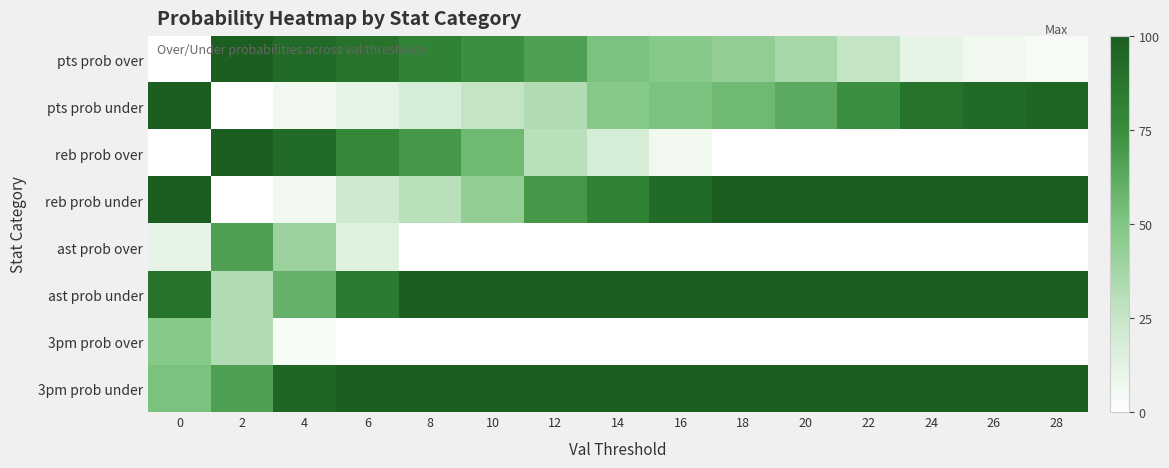

Reading left to right, transcribe all the data shown in this chart.

pts prob over: 0=0	2=100	4=93	6=89	8=81	10=74	12=67	14=52	16=48	18=44	20=37	22=26	24=11	26=7	28=4
pts prob under: 0=100	2=0	4=7	6=11	8=19	10=26	12=33	14=48	16=52	18=56	20=63	22=74	24=89	26=93	28=96
reb prob over: 0=0	2=100	4=93	6=78	8=70	10=56	12=30	14=19	16=7	18=0	20=0	22=0	24=0	26=0	28=0
reb prob under: 0=100	2=0	4=7	6=22	8=30	10=44	12=70	14=81	16=93	18=100	20=100	22=100	24=100	26=100	28=100
ast prob over: 0=11	2=67	4=41	6=15	8=0	10=0	12=0	14=0	16=0	18=0	20=0	22=0	24=0	26=0	28=0
ast prob under: 0=89	2=33	4=59	6=85	8=100	10=100	12=100	14=100	16=100	18=100	20=100	22=100	24=100	26=100	28=100
3pm prob over: 0=48	2=33	4=4	6=0	8=0	10=0	12=0	14=0	16=0	18=0	20=0	22=0	24=0	26=0	28=0
3pm prob under: 0=52	2=67	4=96	6=100	8=100	10=100	12=100	14=100	16=100	18=100	20=100	22=100	24=100	26=100	28=100